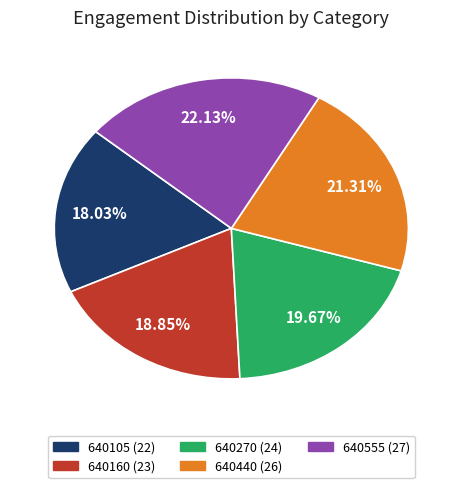

To the nearest percent, what is the combined percentage of 640160 and 640270?

39%